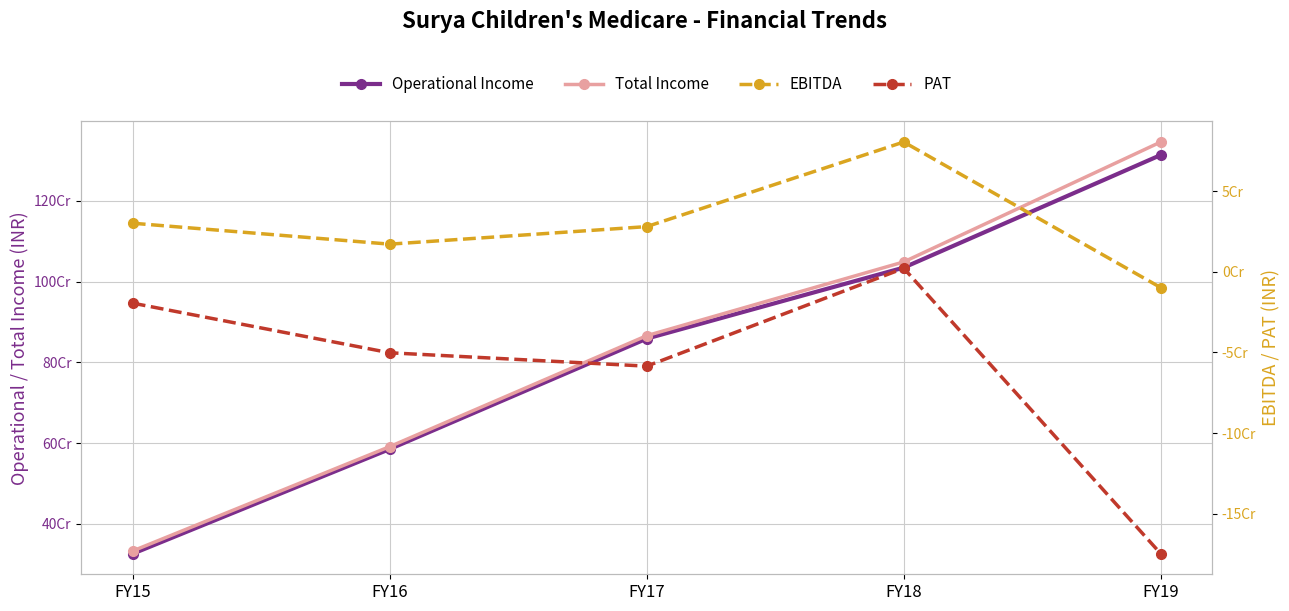

At which label does EBITDA first exceed 28001961?

FY15